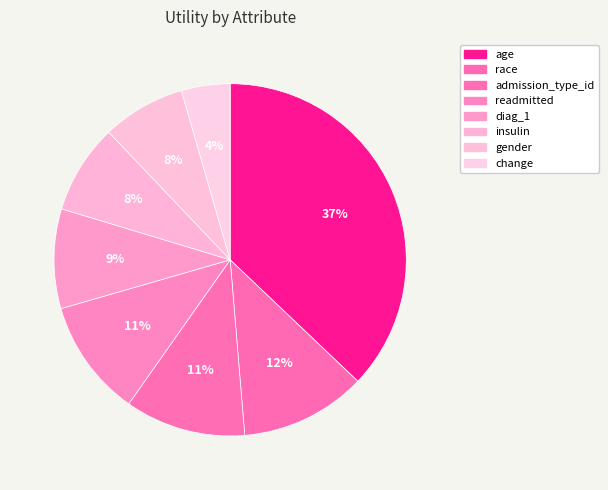

Does admission_type_id account for over 50% of the chart?

No